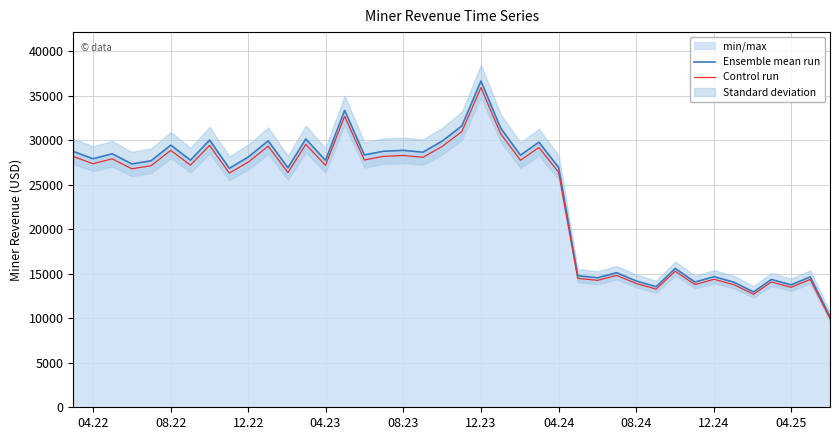

What is the highest value of the Control run series?

35924.3